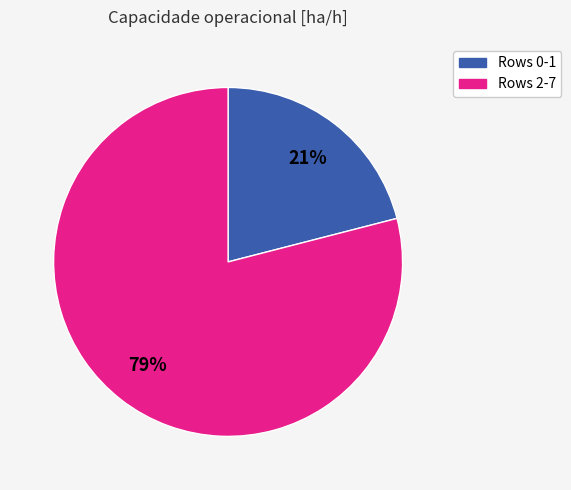

Does any single category account for the majority?

Yes